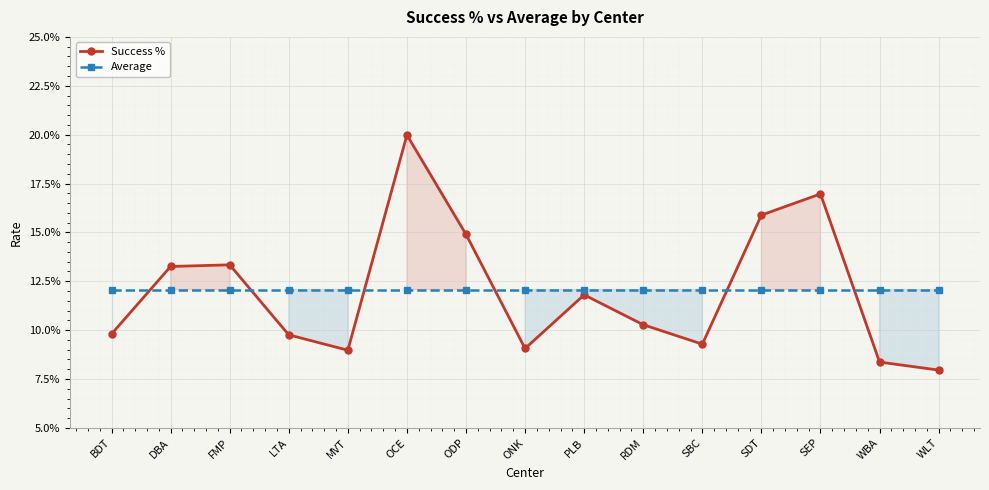

Is the value of Success % at MVT greater than the value of Average at PLB?

No